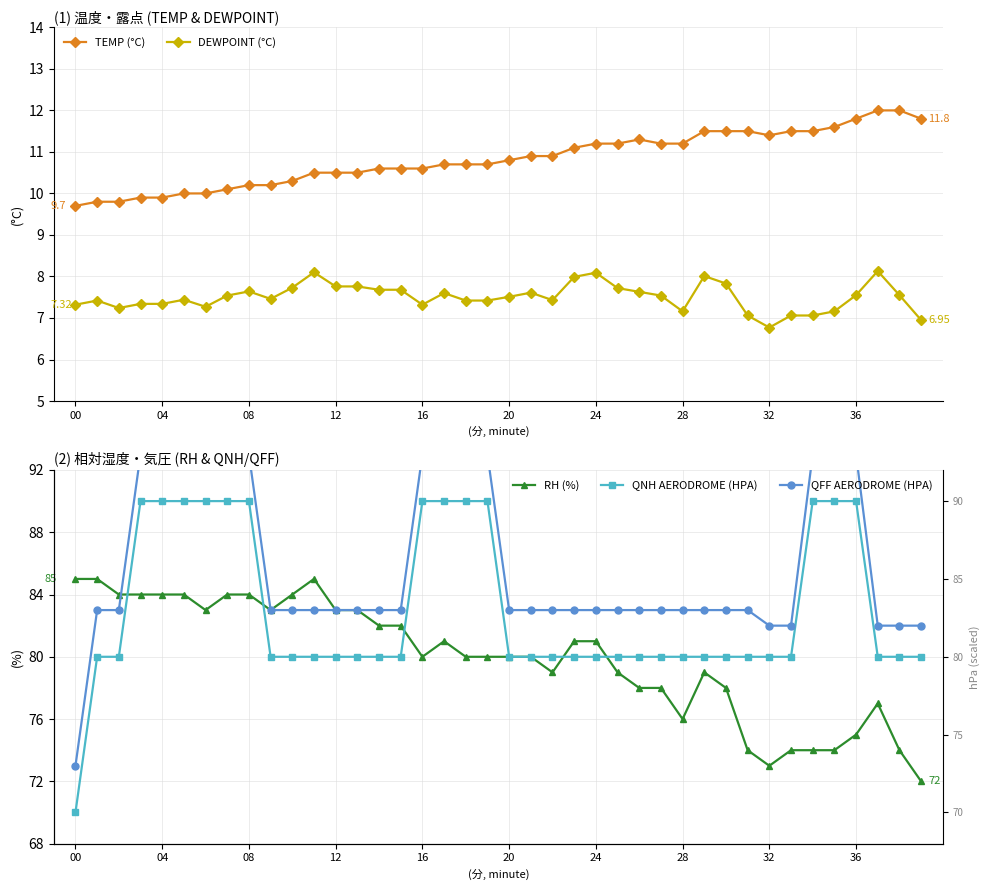

At which label does RH (%) reach its peak?

00